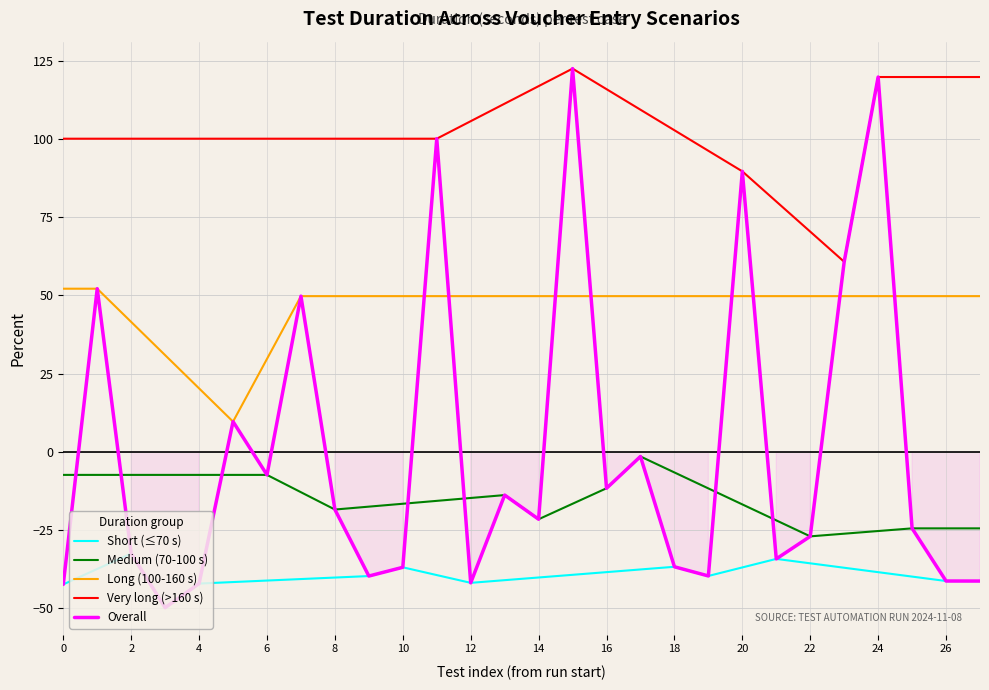

What is the smallest value displayed?

-49.8